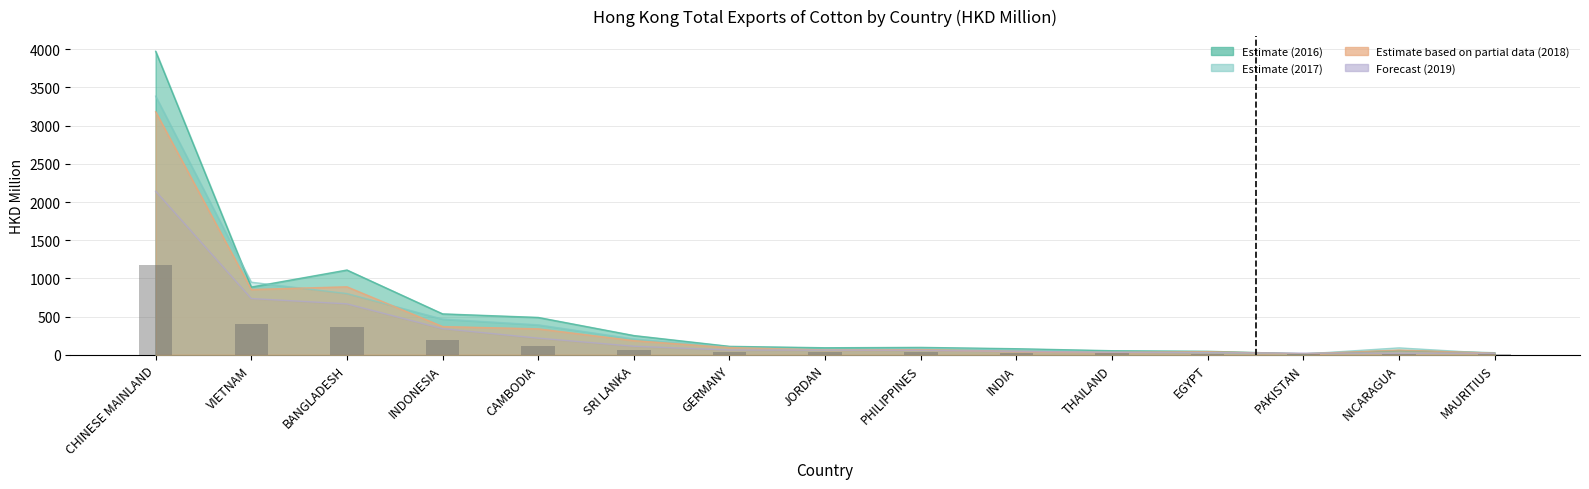

Reading left to right, list all the values displayed in this chart.

201612: CHINESE MAINLAND=3973.0	VIETNAM=886.7	BANGLADESH=1109.8	INDONESIA=535.7	CAMBODIA=489.1	SRI LANKA=251.8	GERMANY=110.5	JORDAN=92.2	PHILIPPINES=96.9	INDIA=79.5	THAILAND=53.3	EGYPT=45.8	PAKISTAN=13.4	NICARAGUA=56.1	MAURITIUS=27.2
201712: CHINESE MAINLAND=3385.6	VIETNAM=950.3	BANGLADESH=801.5	INDONESIA=467.5	CAMBODIA=392.3	SRI LANKA=207.9	GERMANY=99.8	JORDAN=58.5	PHILIPPINES=82.6	INDIA=63.2	THAILAND=33.3	EGYPT=30.9	PAKISTAN=10.3	NICARAGUA=90.4	MAURITIUS=17.1
201812: CHINESE MAINLAND=3180.9	VIETNAM=854.6	BANGLADESH=890.1	INDONESIA=369.6	CAMBODIA=339.8	SRI LANKA=185.2	GERMANY=95.0	JORDAN=63.4	PHILIPPINES=67.8	INDIA=46.3	THAILAND=31.9	EGYPT=41.1	PAKISTAN=12.9	NICARAGUA=61.5	MAURITIUS=22.2
201911: CHINESE MAINLAND=2141.3	VIETNAM=736.3	BANGLADESH=667.1	INDONESIA=342.6	CAMBODIA=218.1	SRI LANKA=112.2	GERMANY=62.6	JORDAN=61.3	PHILIPPINES=58.7	INDIA=44.5	THAILAND=32.6	EGYPT=28.3	PAKISTAN=21.8	NICARAGUA=20.8	MAURITIUS=20.4